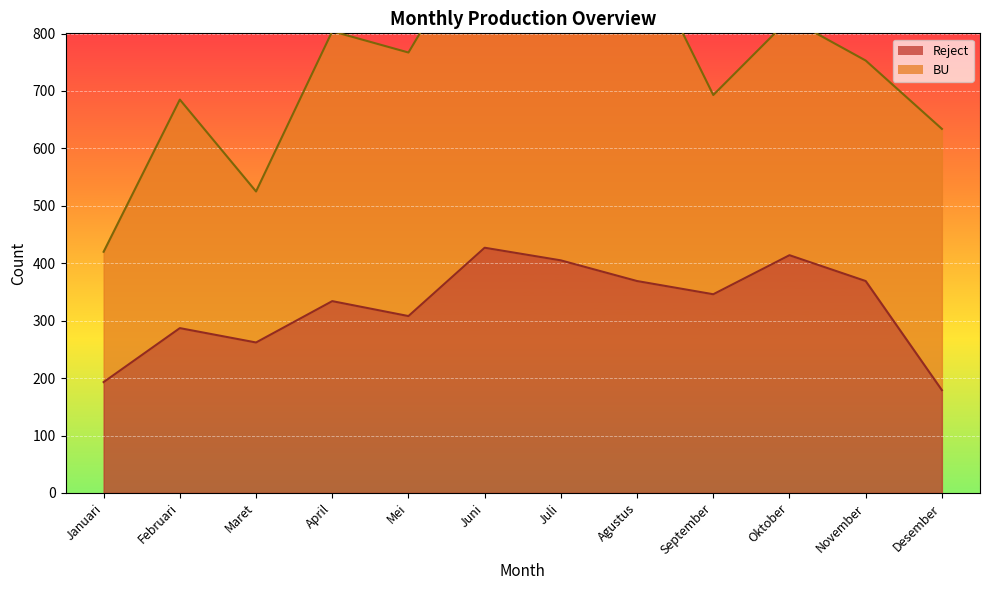

What is the ratio of the value at Februari to the value at Juni?

0.7